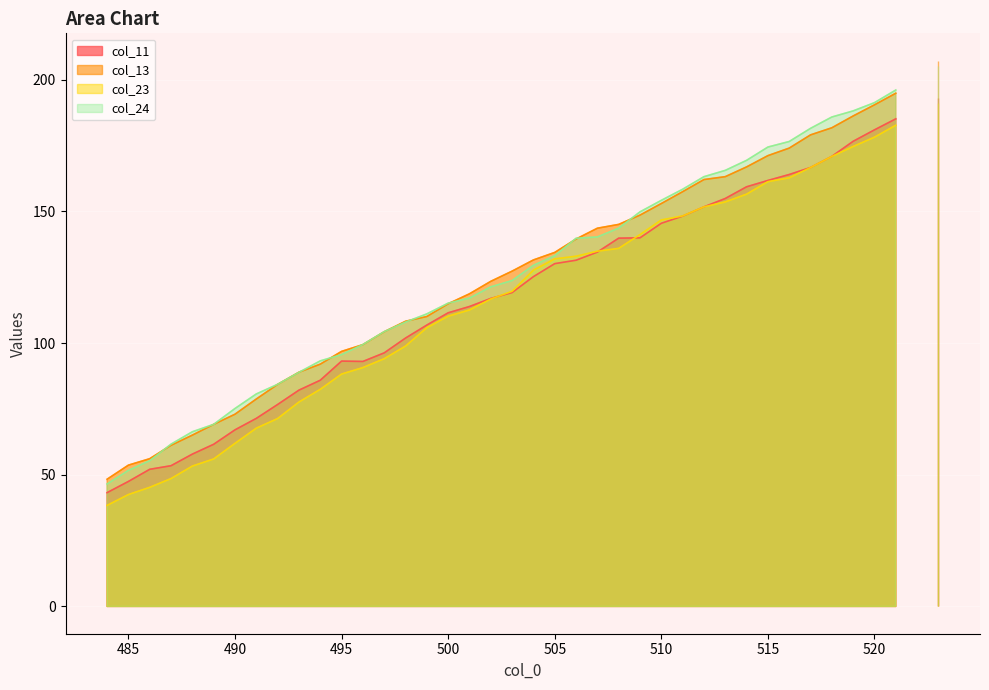

What is the value of the col_24 point at the 33rd from the left?

176.5